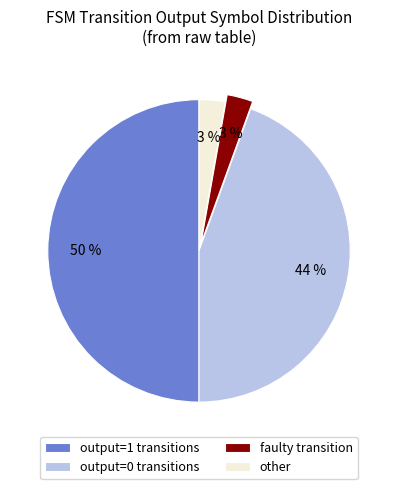

To the nearest percent, what is the average slice percentage?

25%